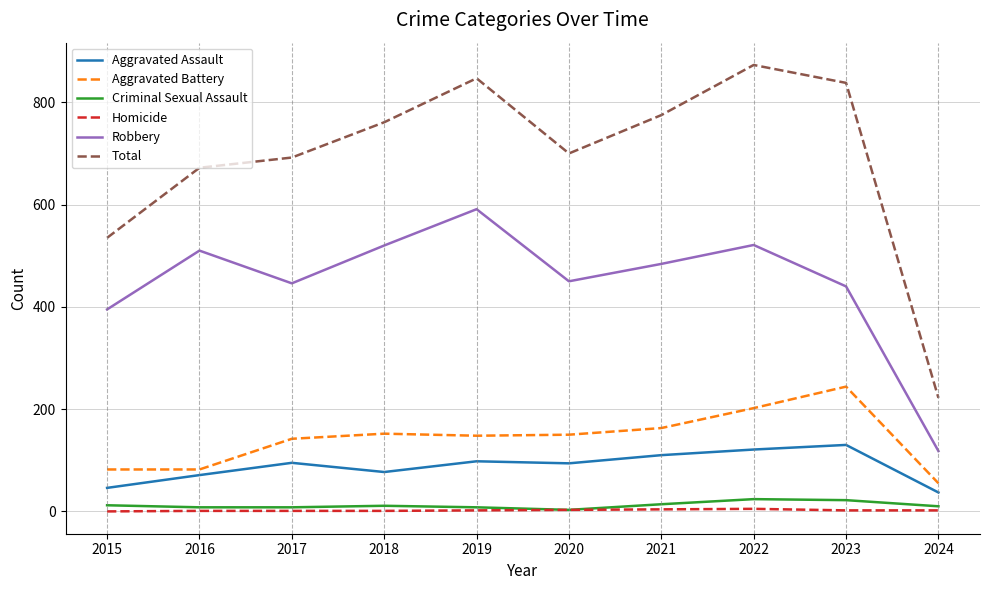

The Robbery series shows 118 at 2024. True or false?

True